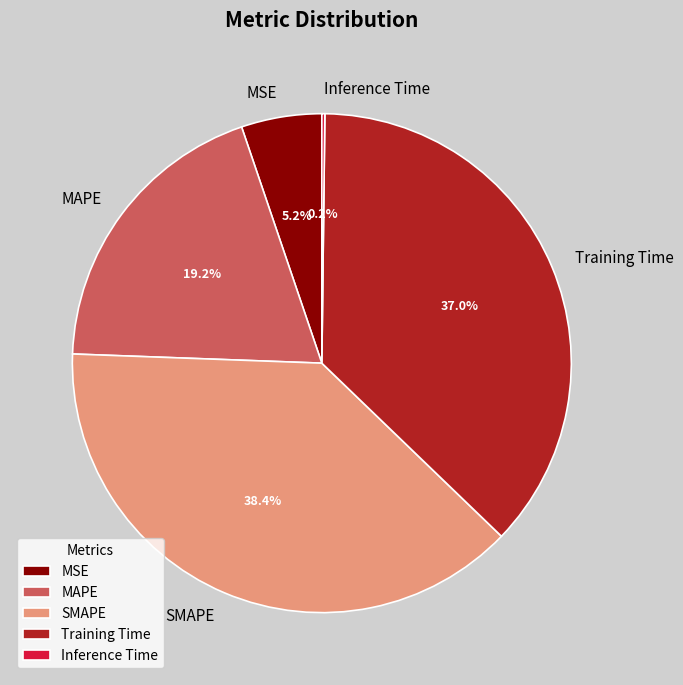

Do MAPE and Training Time together represent more than half of the pie?

Yes